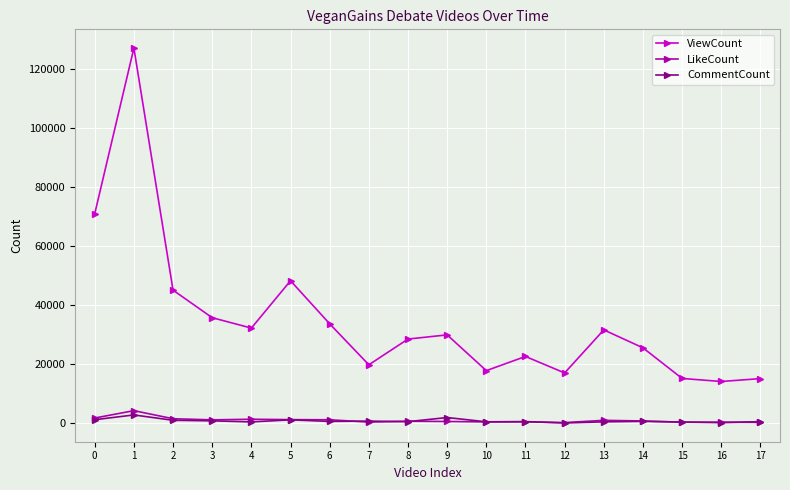

True or false: LikeCount and ViewCount intersect in this chart.

False